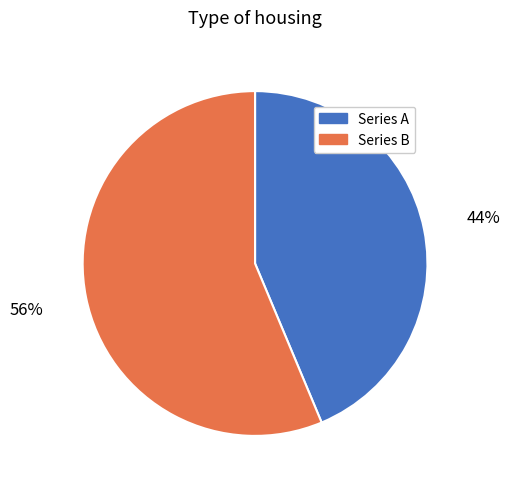

Is there a majority slice in this chart?

Yes